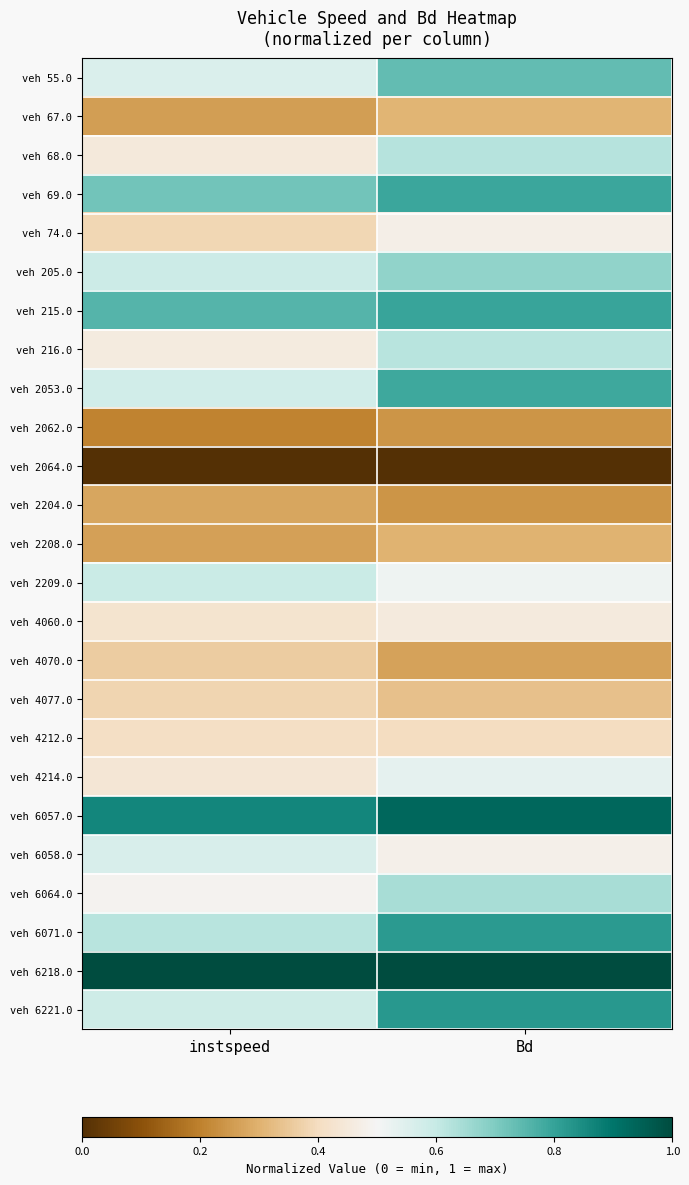

What is the greatest value displayed?

1.0